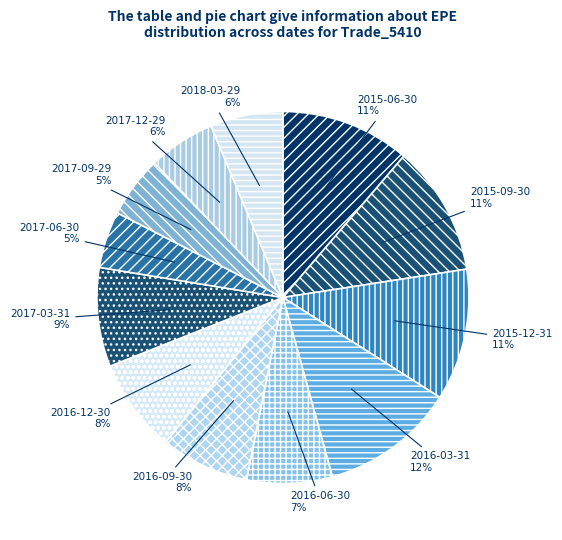

Is it true that 2018-03-29 is 6% of the pie?

True